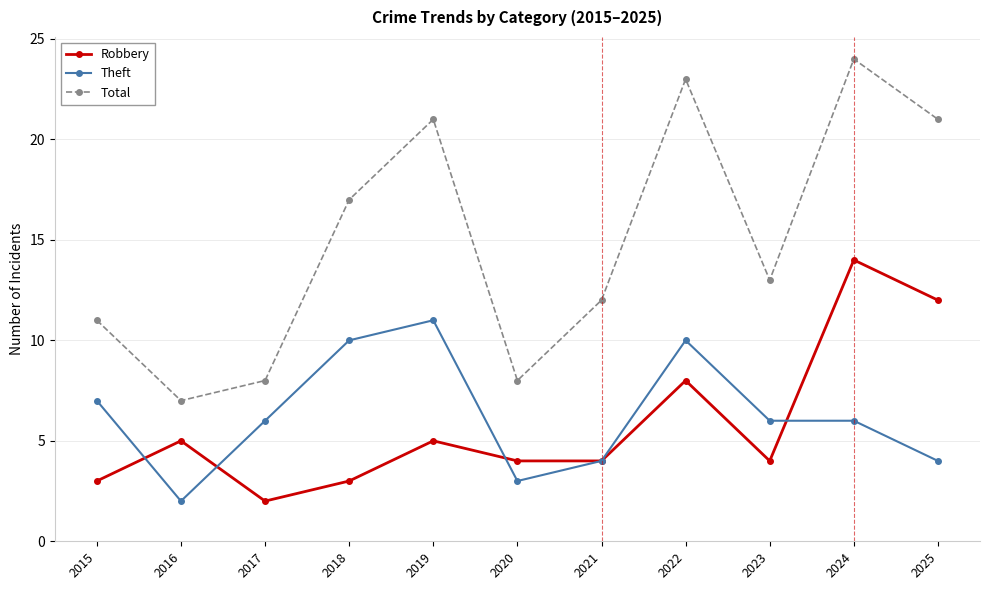

The value of Total at 2020 is 8. True or false?

True